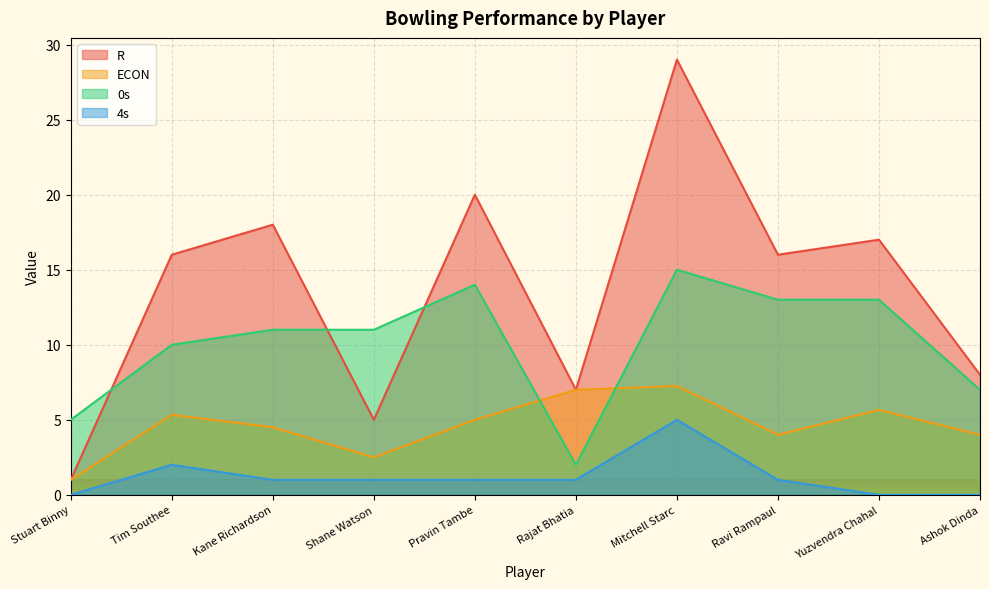

Is it true that 4s equals 2.6 at Ashok Dinda?

False